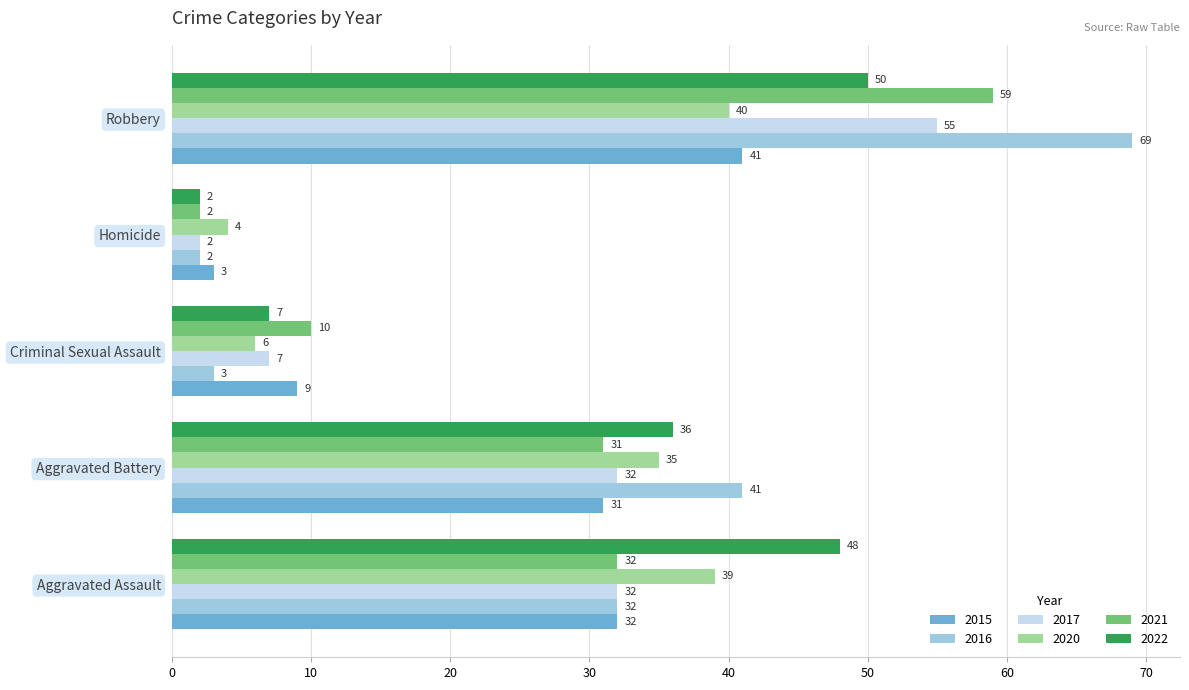

Which series changed the most between Aggravated Assault and Robbery?

2016